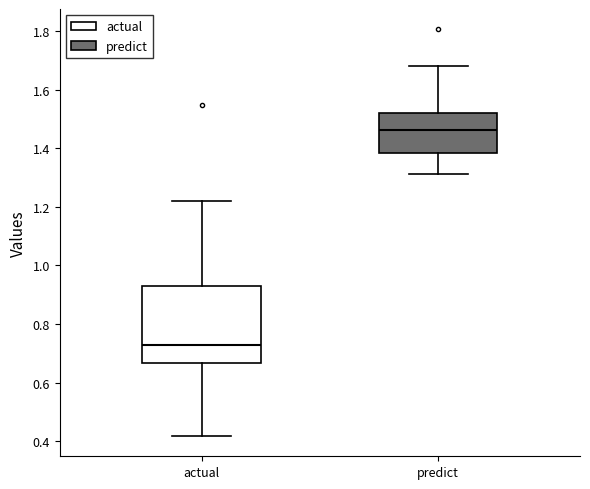

Comparing the boxes themselves (not the whiskers), which one is the tallest?

actual